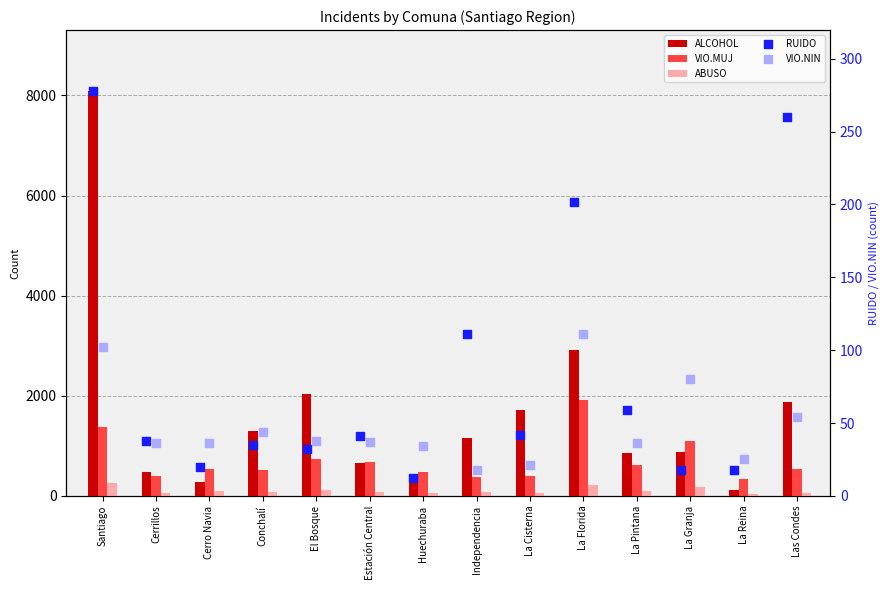

Which series has the largest Y range (max minus min)?

ALCOHOL